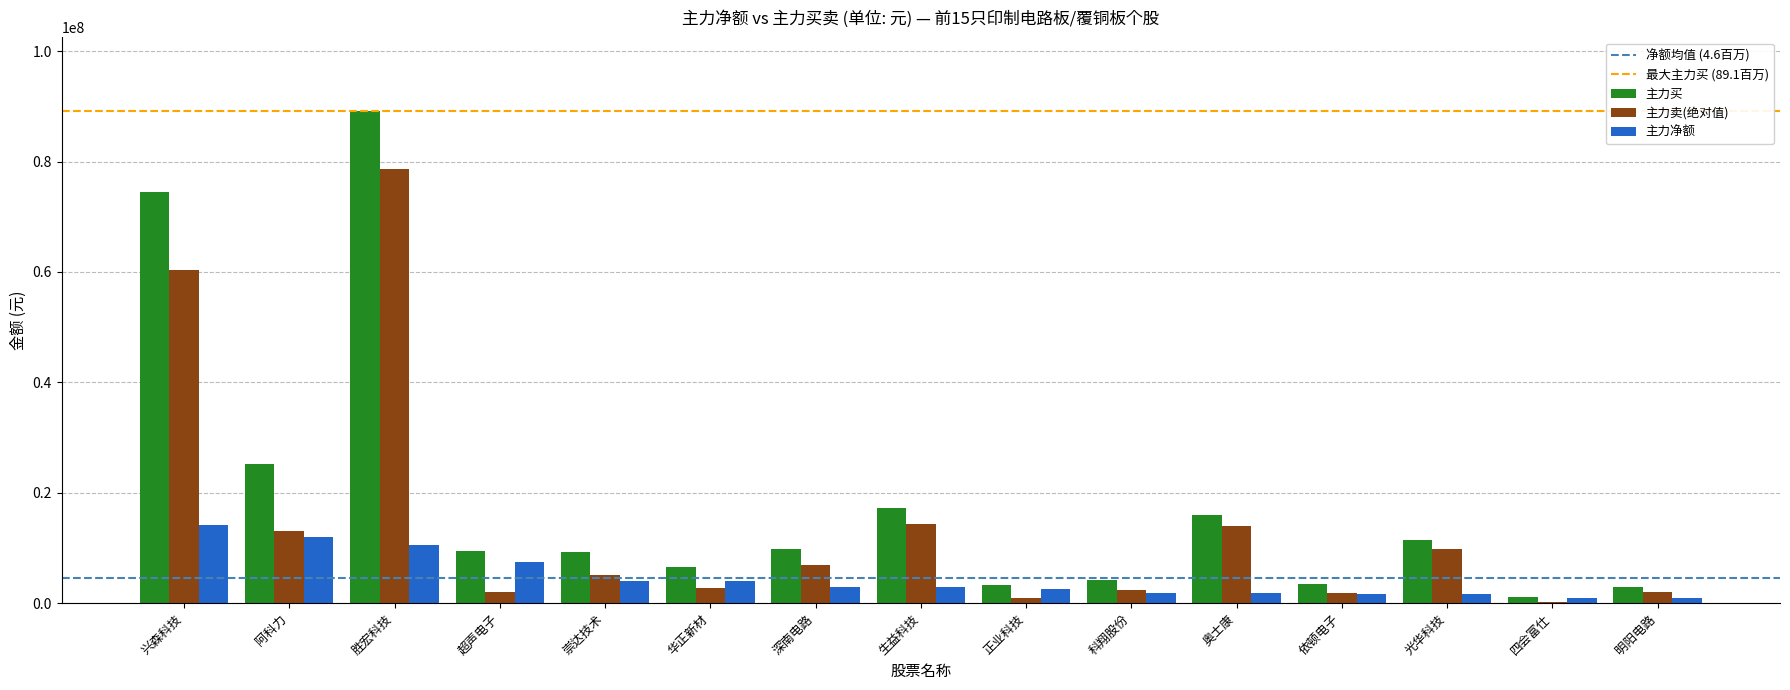

Which series has the largest range (max minus min)?

主力买